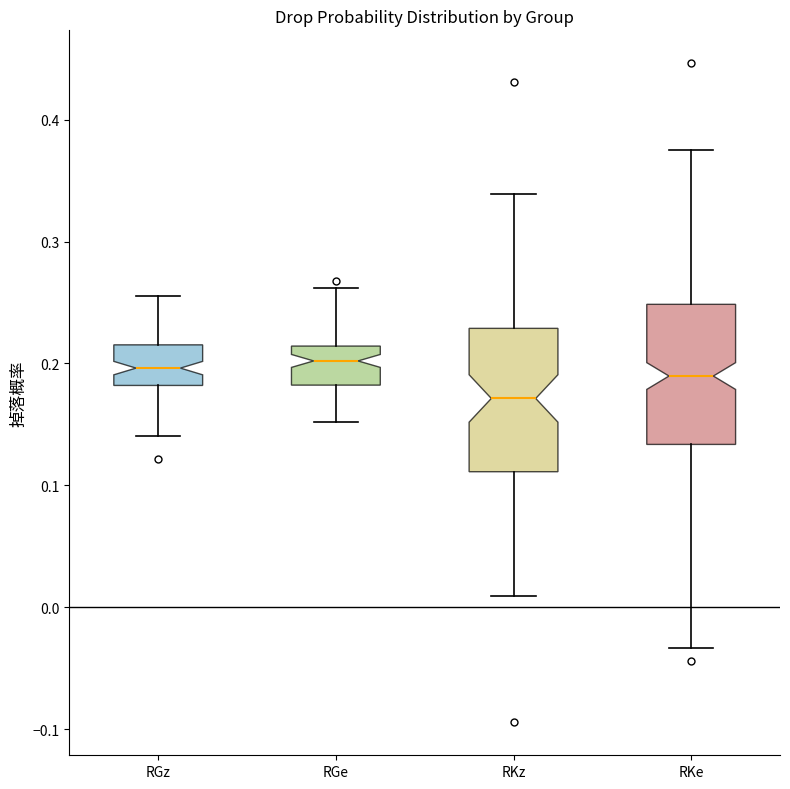

Where does the upper whisker of the box for RKe end on the y-axis? The values are not printed on the chart, so give them approximately, as read against the axis.

0.38